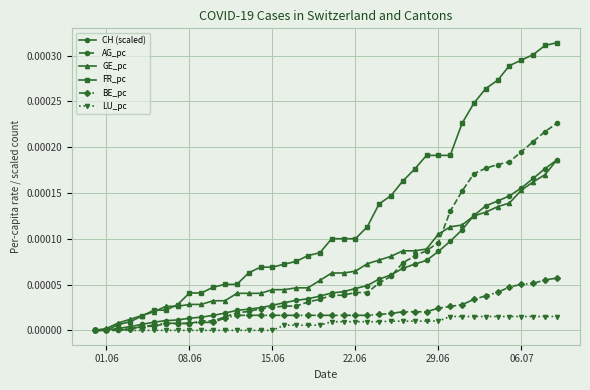

Which series has the largest total across all categories?

FR_pc